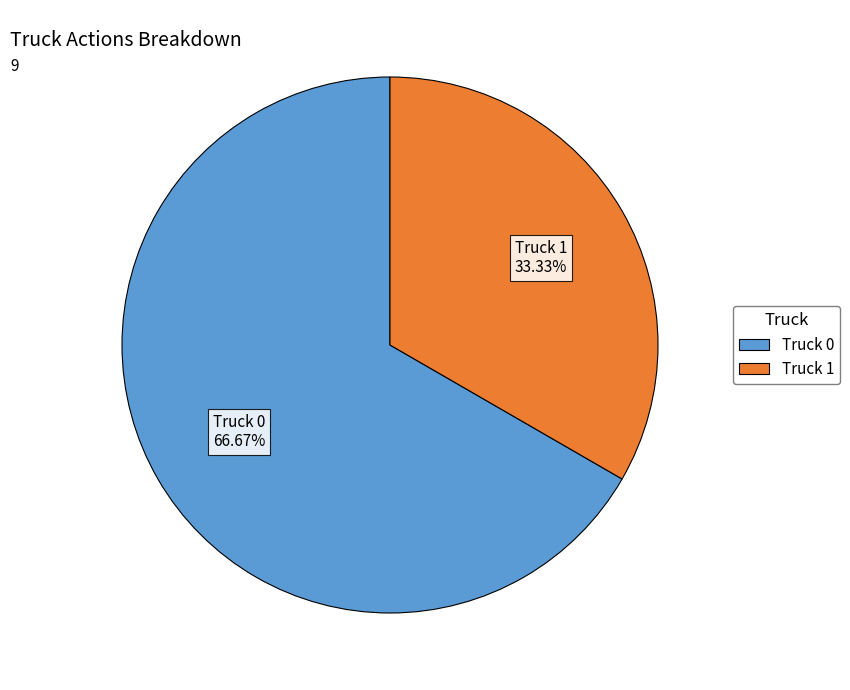

Approximately how many times larger is the value at Truck 0 compared to Truck 1?

2.0